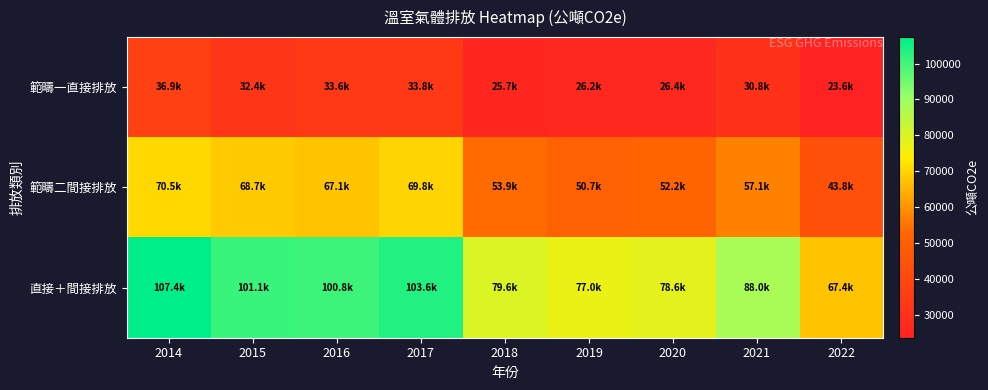

List the series in order of their peak value, highest first.

直接＋間接排放, 範疇二間接排放, 範疇一直接排放